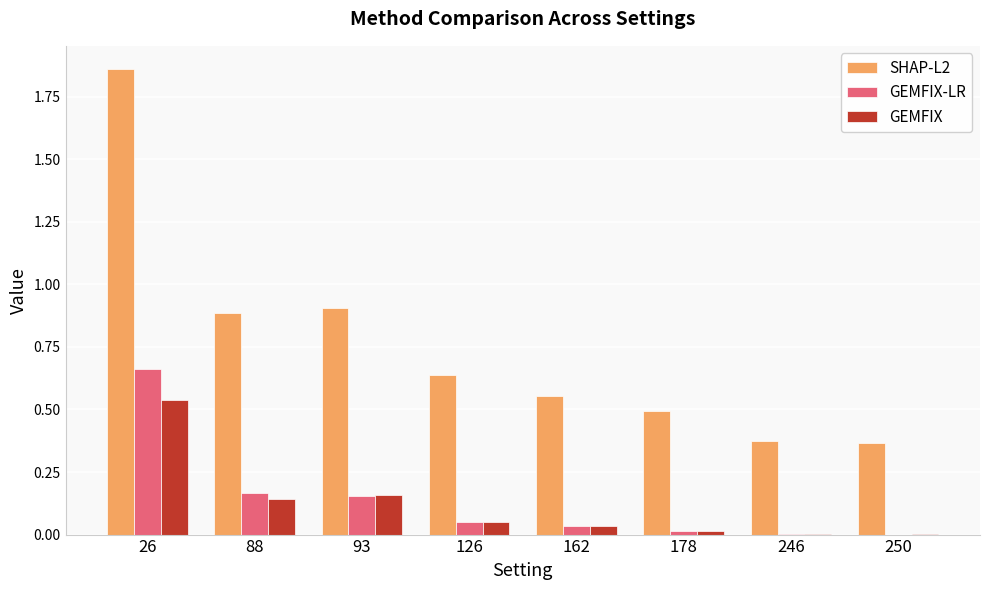

At which category is the sum across all series the highest?

26